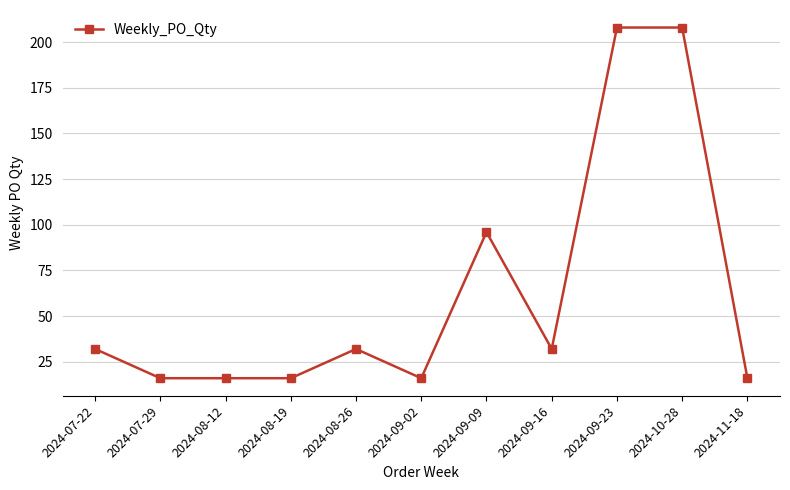

Where is the data nearest to the value 112?

2024-09-09